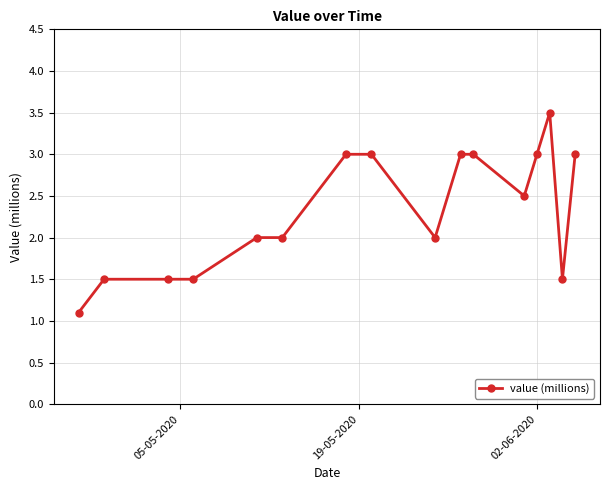

What is the difference between the second highest and second lowest values?

1.5